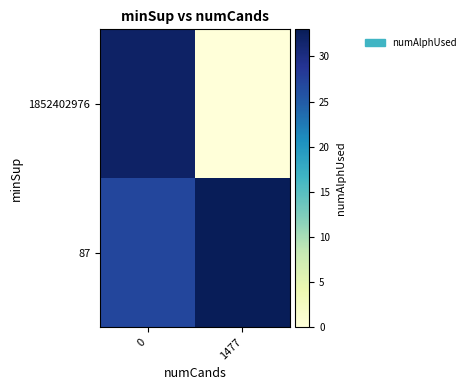

What is the total value across all series at 0?

59